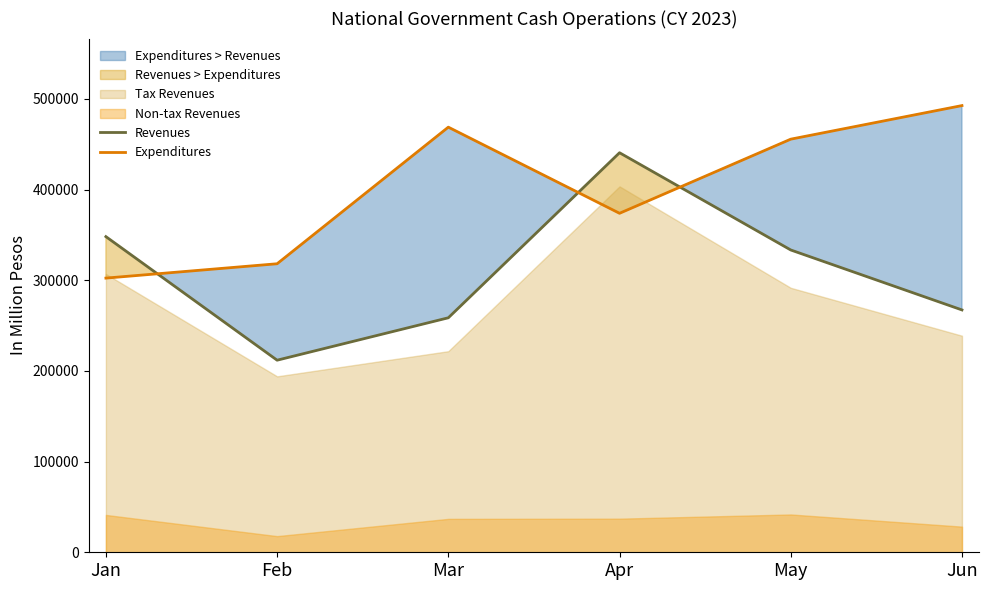

At which category does the chart reach its minimum across all series?

Feb